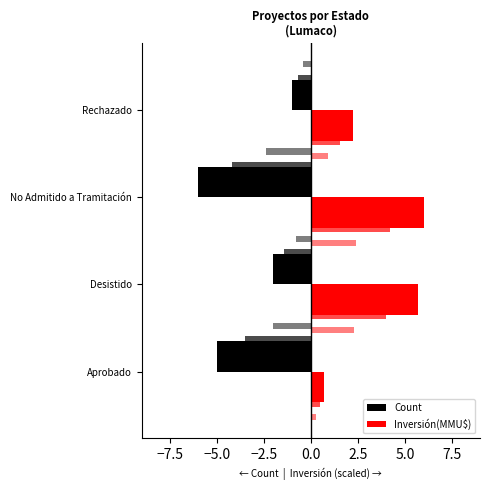

Is the value of Count at Rechazado greater than the value of Inversión(MMU$) at Aprobado?

No